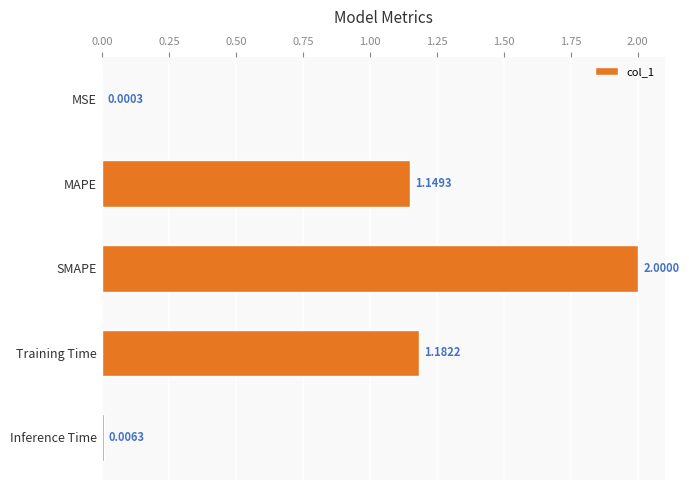

Between Inference Time and SMAPE, which is larger?

SMAPE